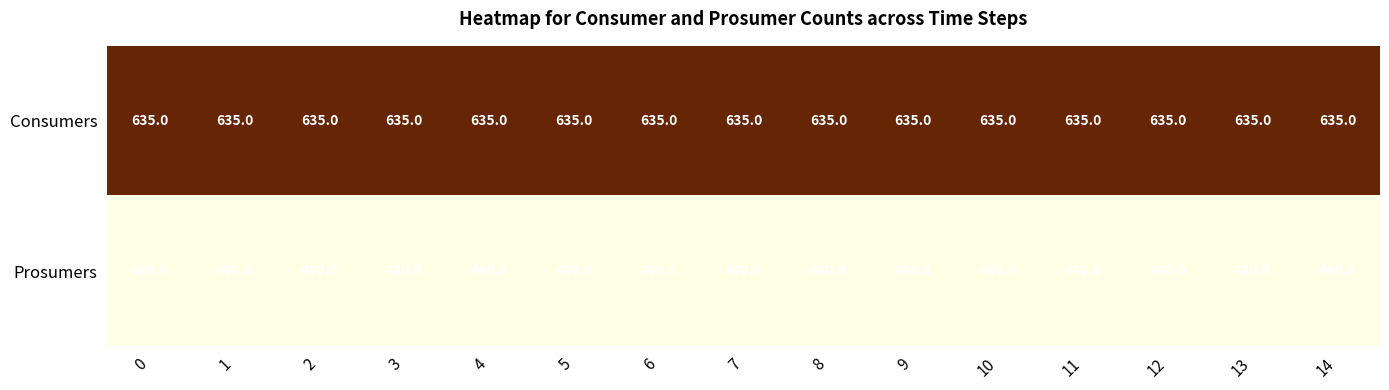

Rank the series by their average value, from highest to lowest.

Consumers, Prosumers